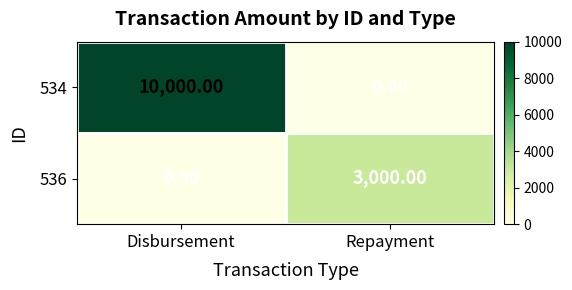

Which series has the widest spread of values?

534